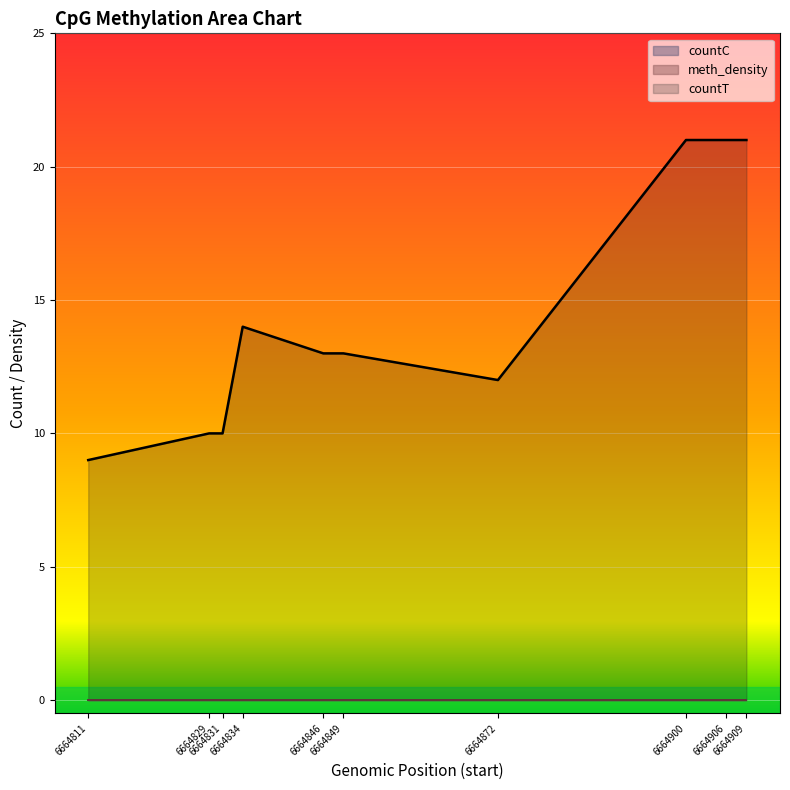

How many lines are shown in the chart?

3